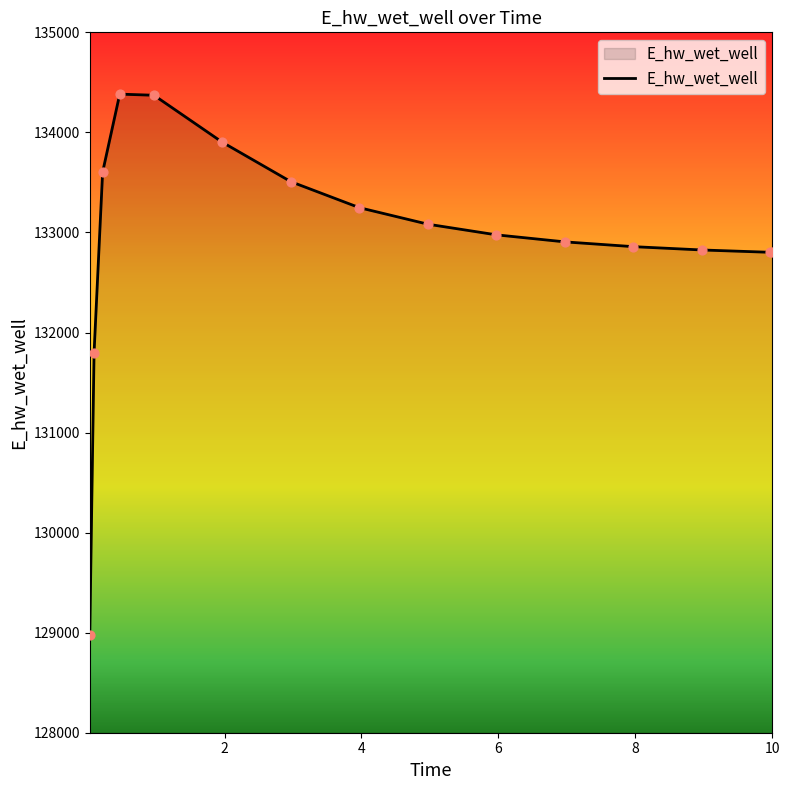

What is the smallest value displayed?

128978.9